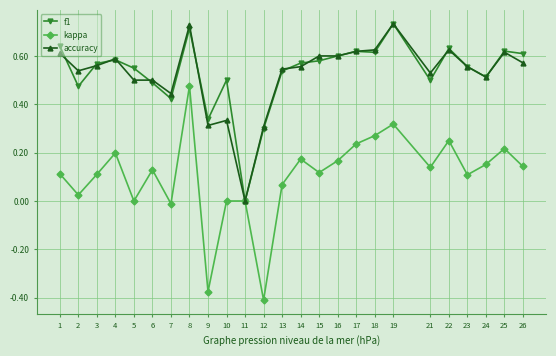

How many categories are shown in the chart?

25